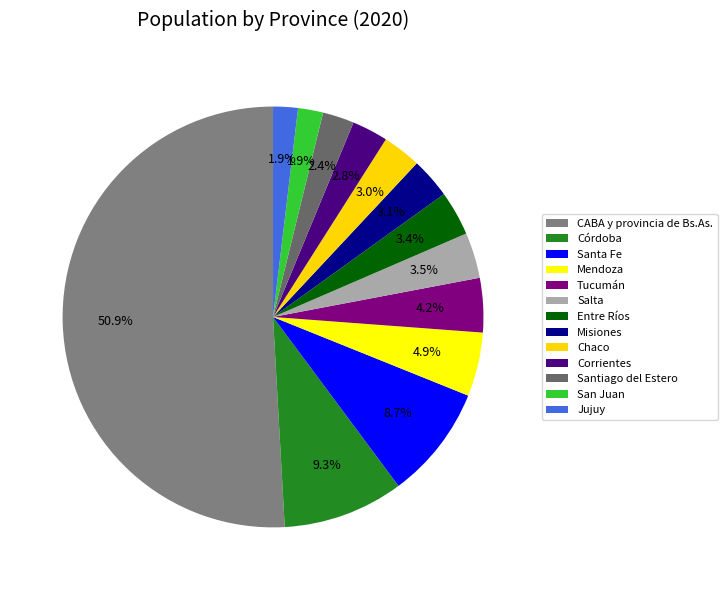

How many segments does this pie chart have?

13